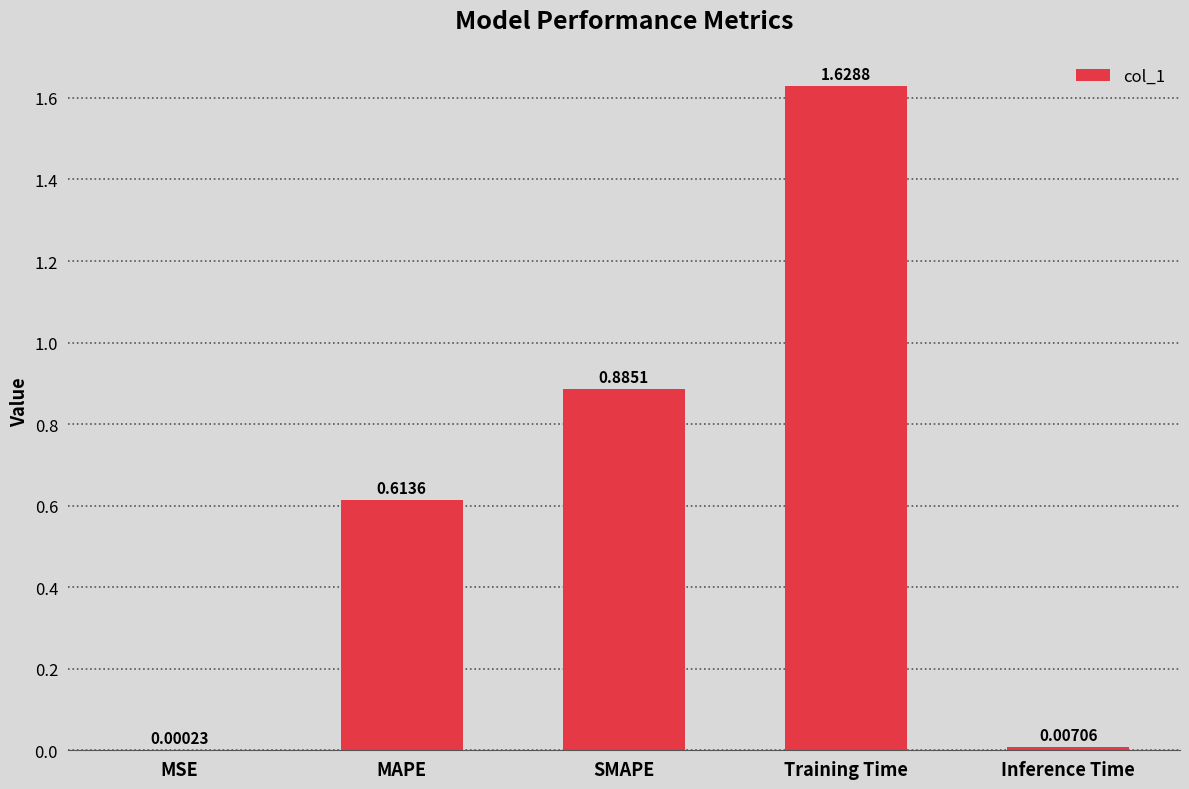

Where is the data nearest to the value 0?

MSE